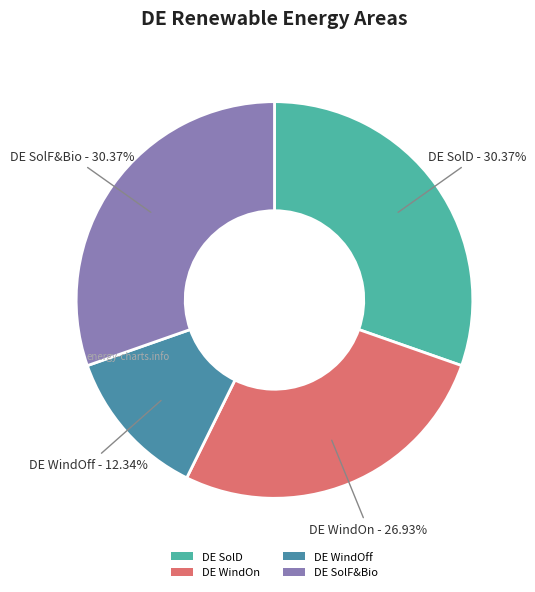

Is the sum of DE WindOff and DE SolF&Bio greater than half?

No